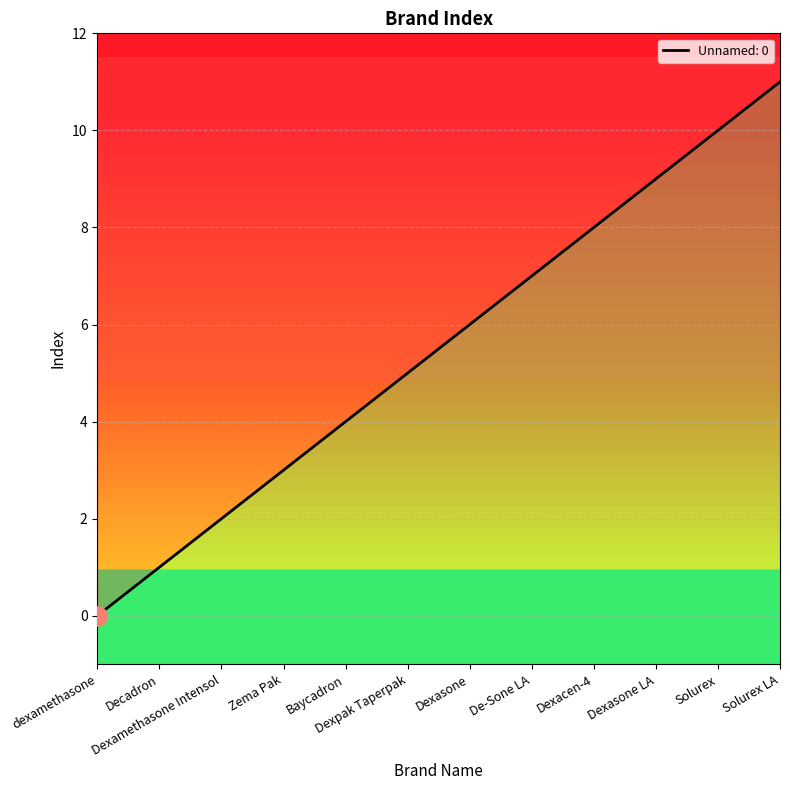

Count the number of values greater than 6.

5